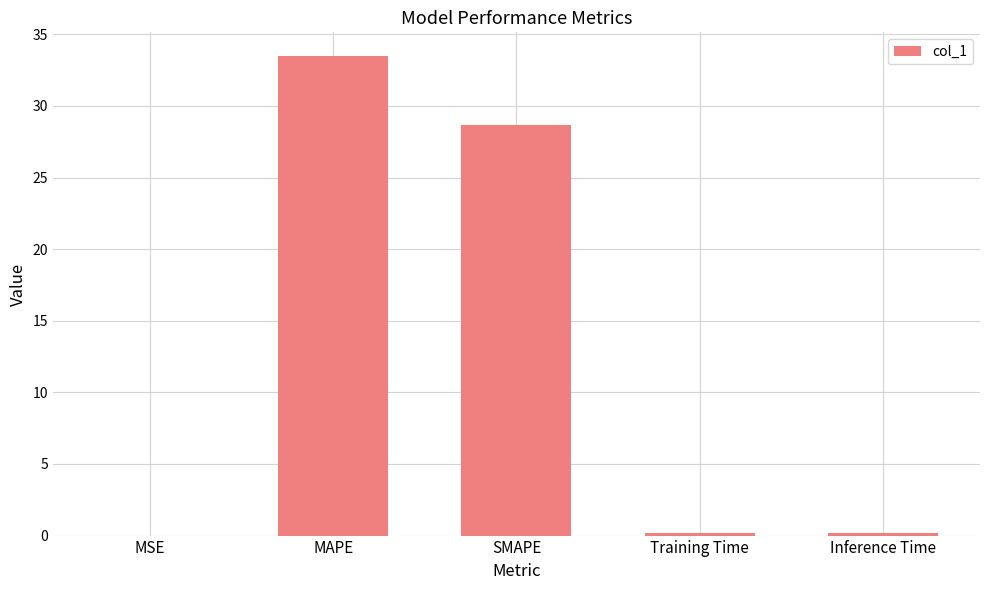

The chart shows a value of 33.5 at MAPE. True or false?

True